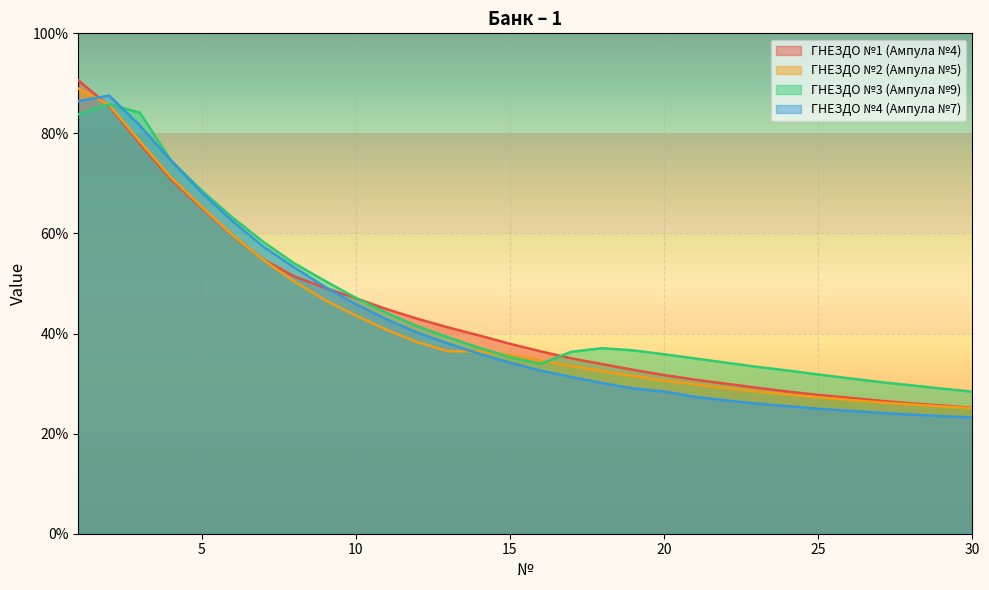

What is the spread (max minus min) of values at 6?

3.6